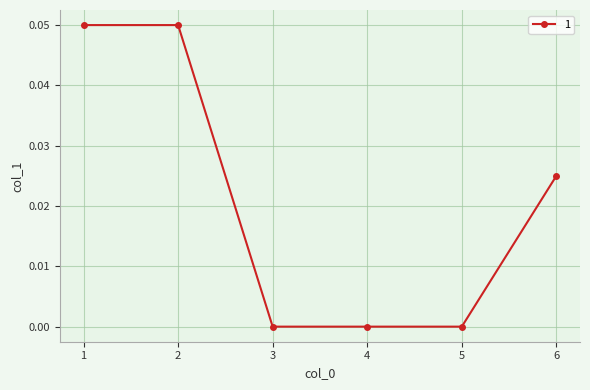

How many series are shown in this chart?

1